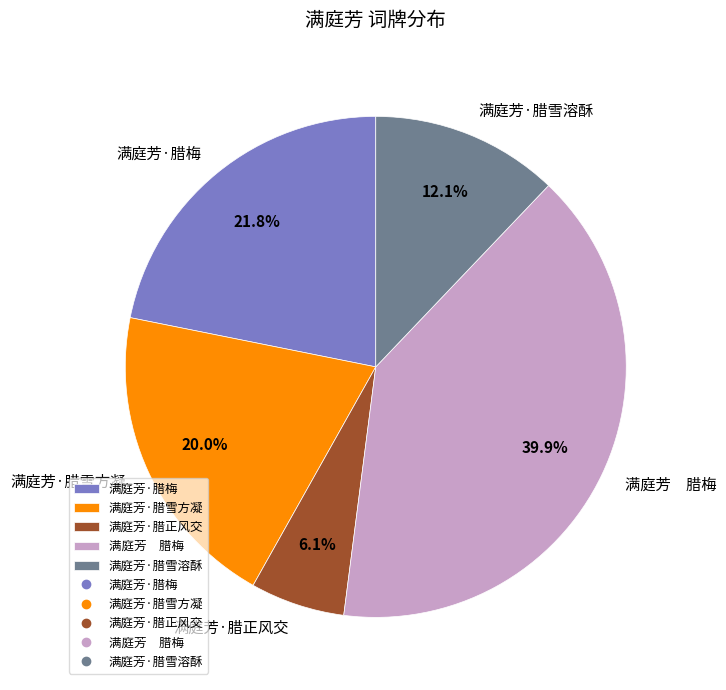

Which category has the smallest portion of the pie?

满庭芳·腊正风交